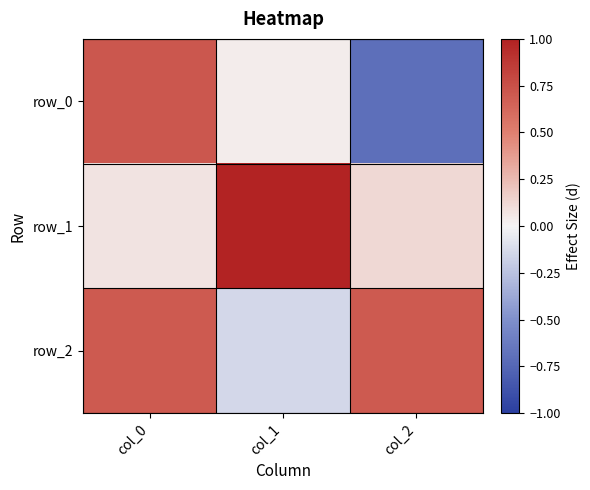

At which label is row_0 closest to 0?

col_1